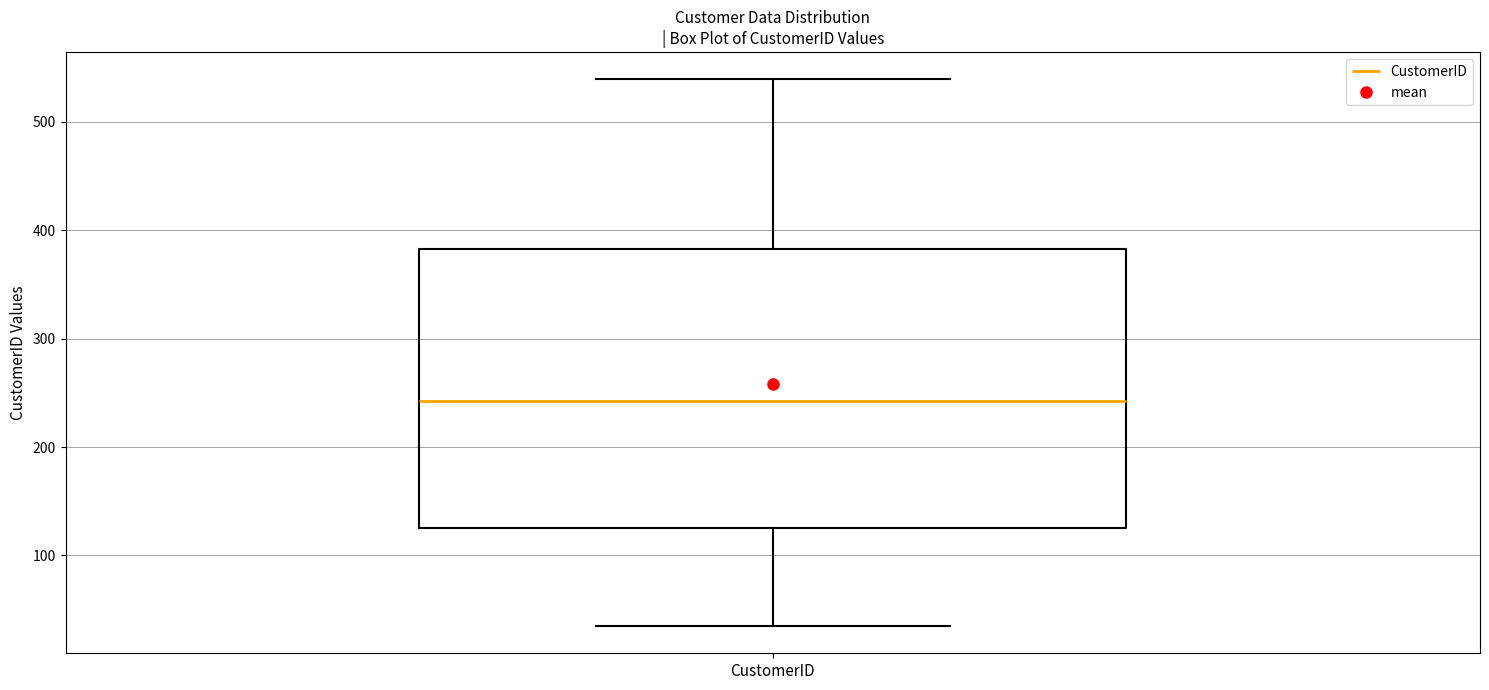

Where does the median line of the box for CustomerID sit on the y-axis? The values are not printed on the chart, so give them approximately, as read against the axis.

240